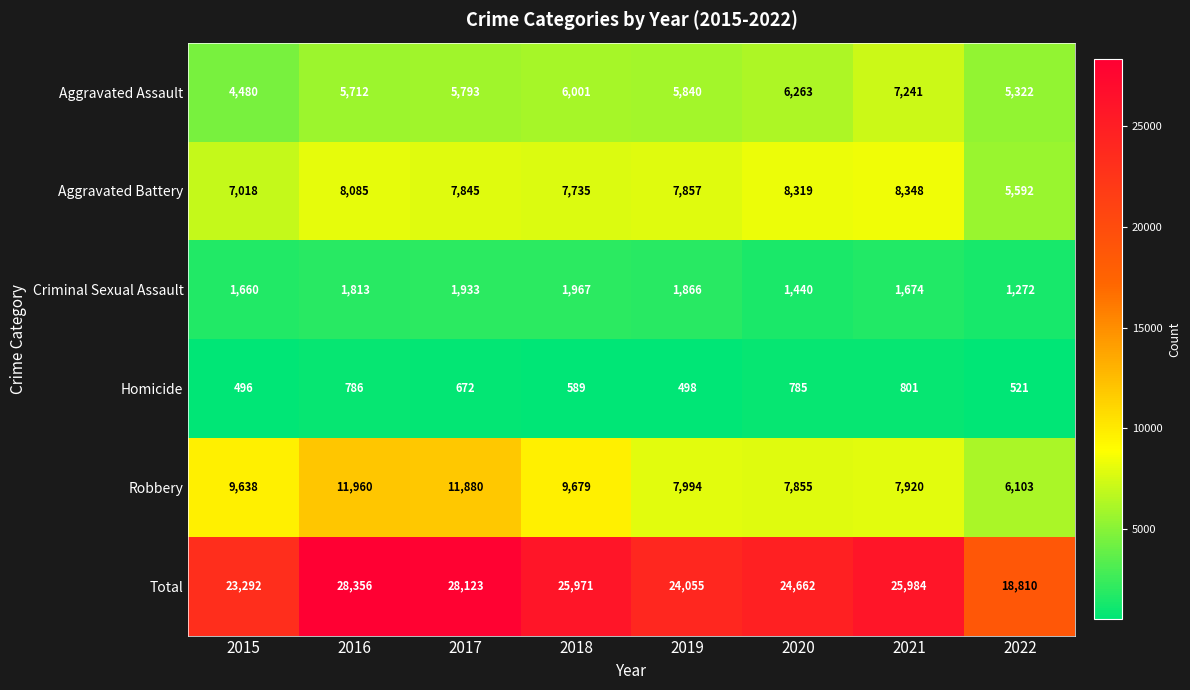

True or false: Aggravated Assault has a value of 4064 at 2019.

False